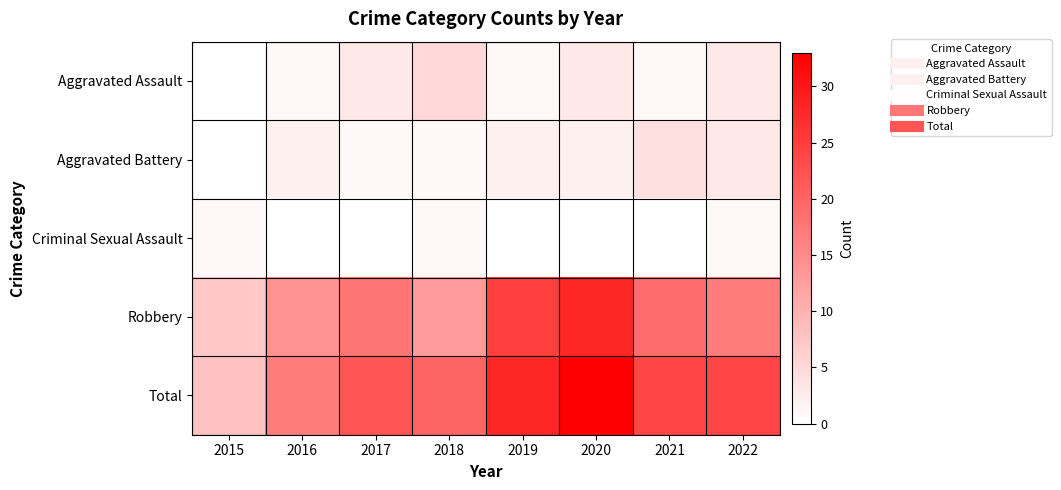

Between 2017 and 2018, which series saw the biggest shift?

Robbery